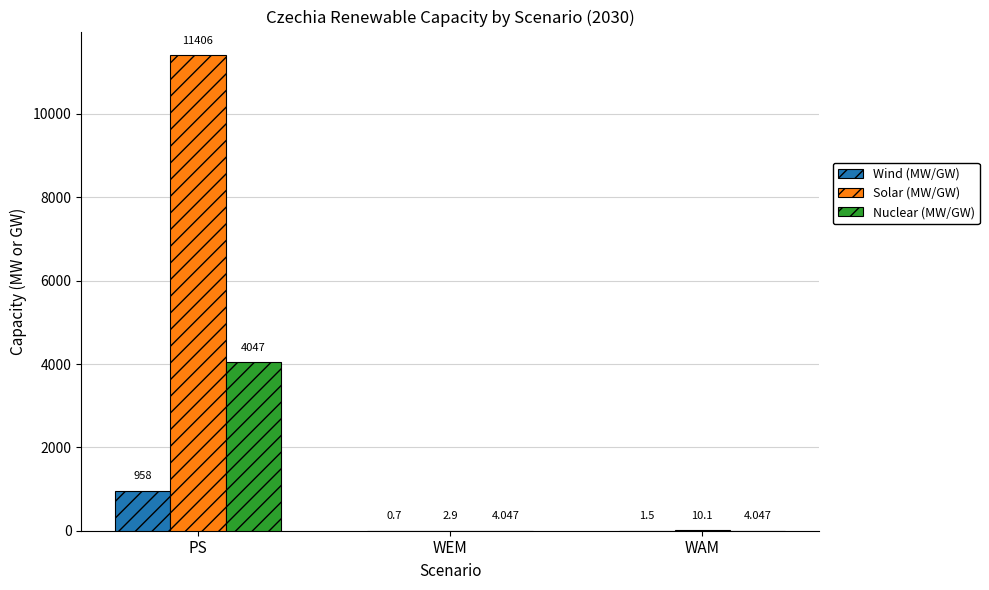

Which category has the highest value in the Nuclear (MW/GW) series?

PS